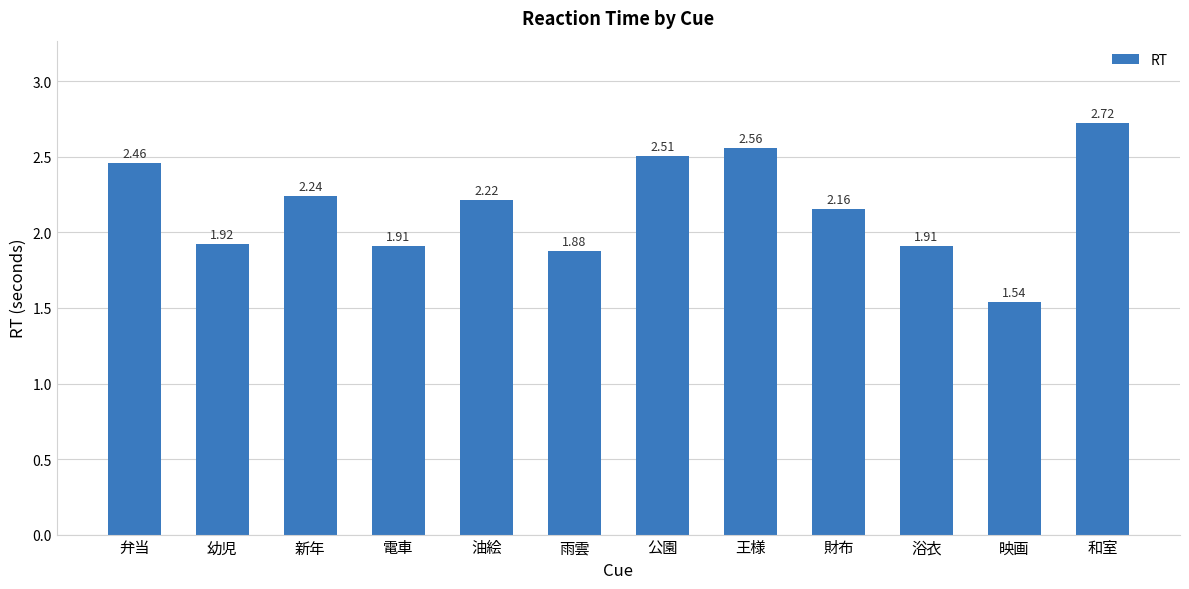

Where does the data first go above 2?

弁当